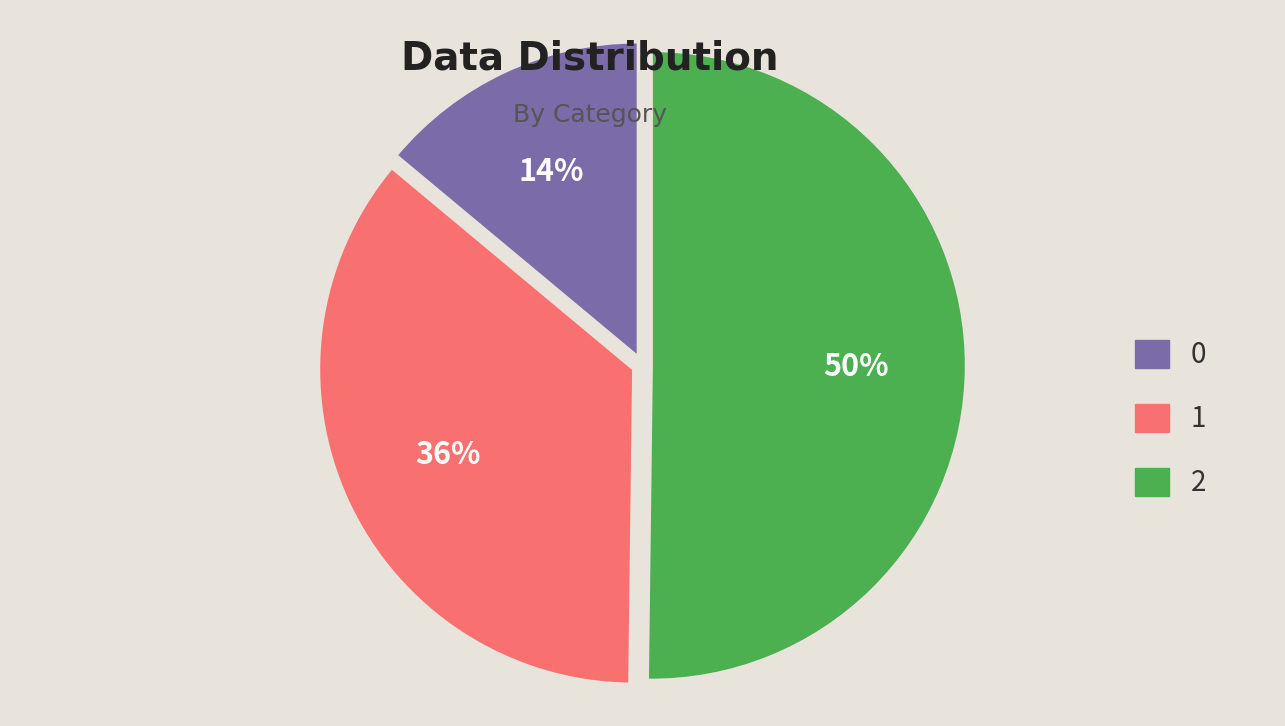

To the nearest percent, what percentage of the pie is 1?

36%